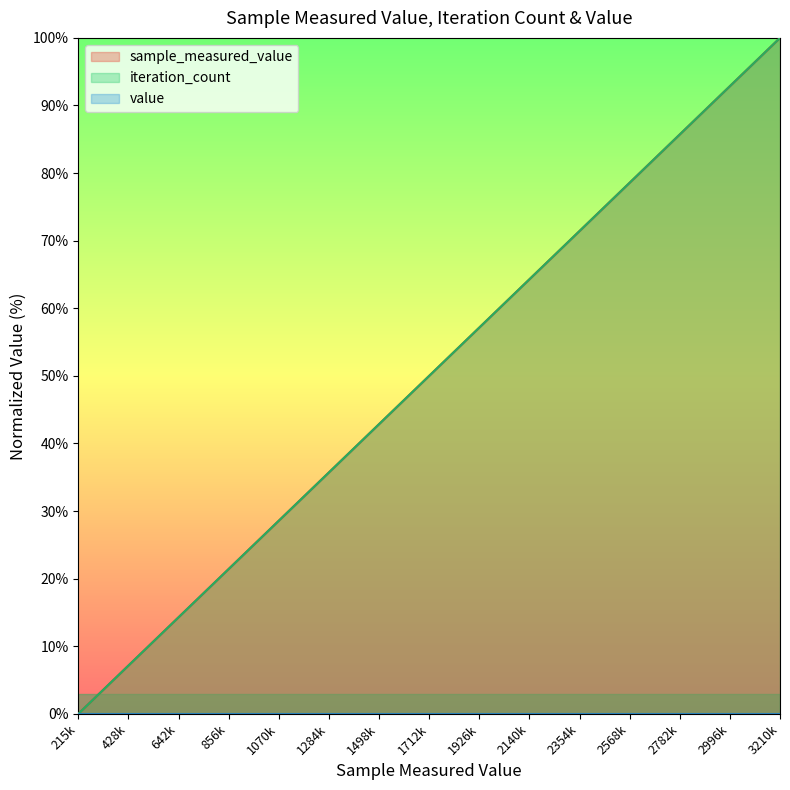

Does the chart display data point markers on the line(s)?

No